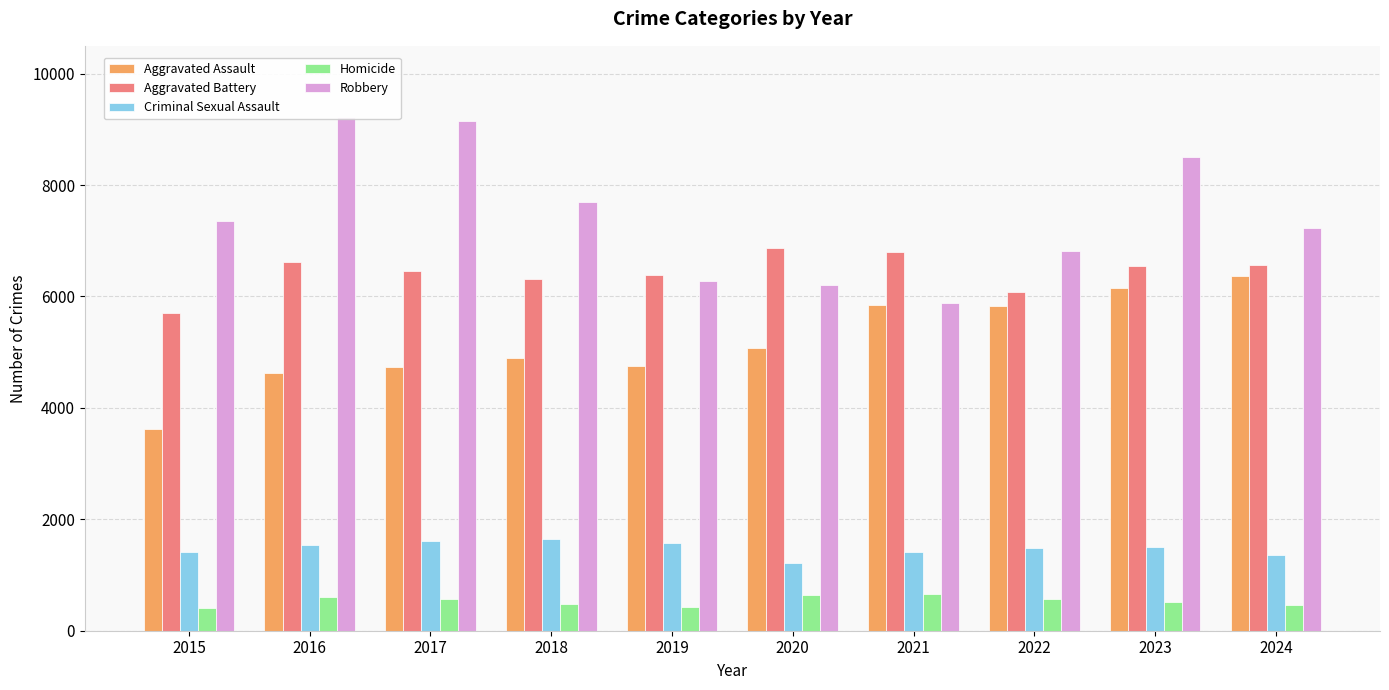

Is it true that Homicide equals 476 at 2018?

True